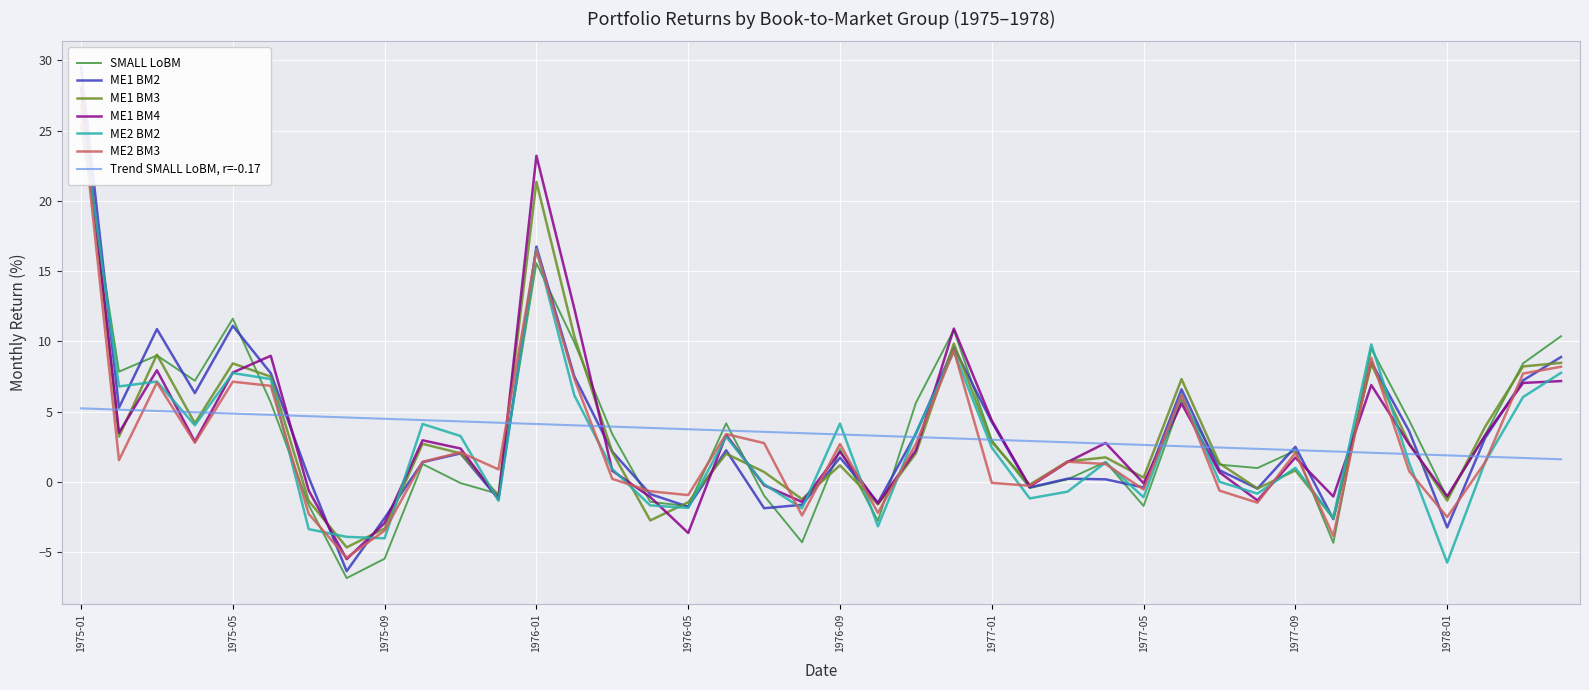

What is the difference between the maximum and minimum values in the ME1 BM2 series?

35.9